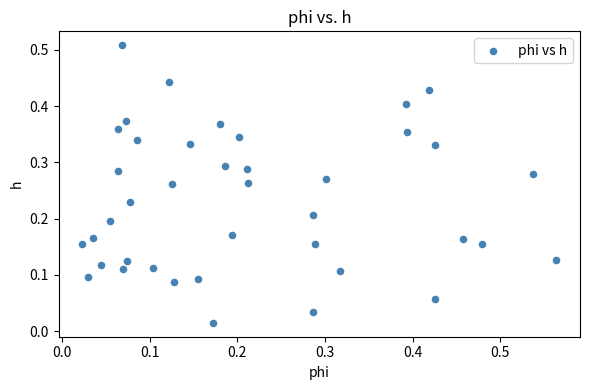

How many data points are displayed?

40